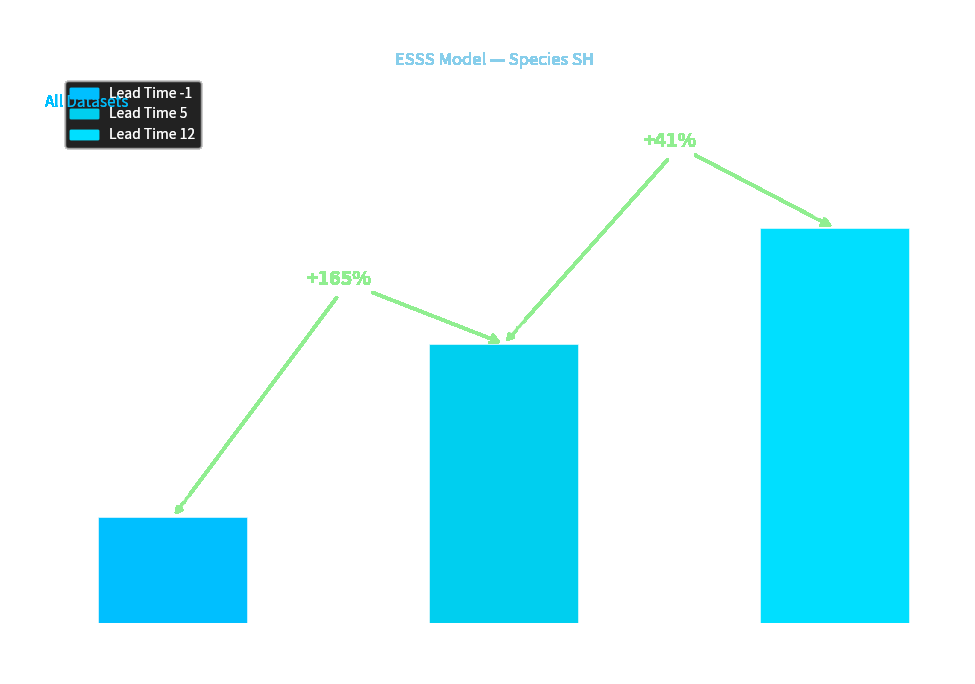

Are the bars grouped side by side (vs. stacked)?

No